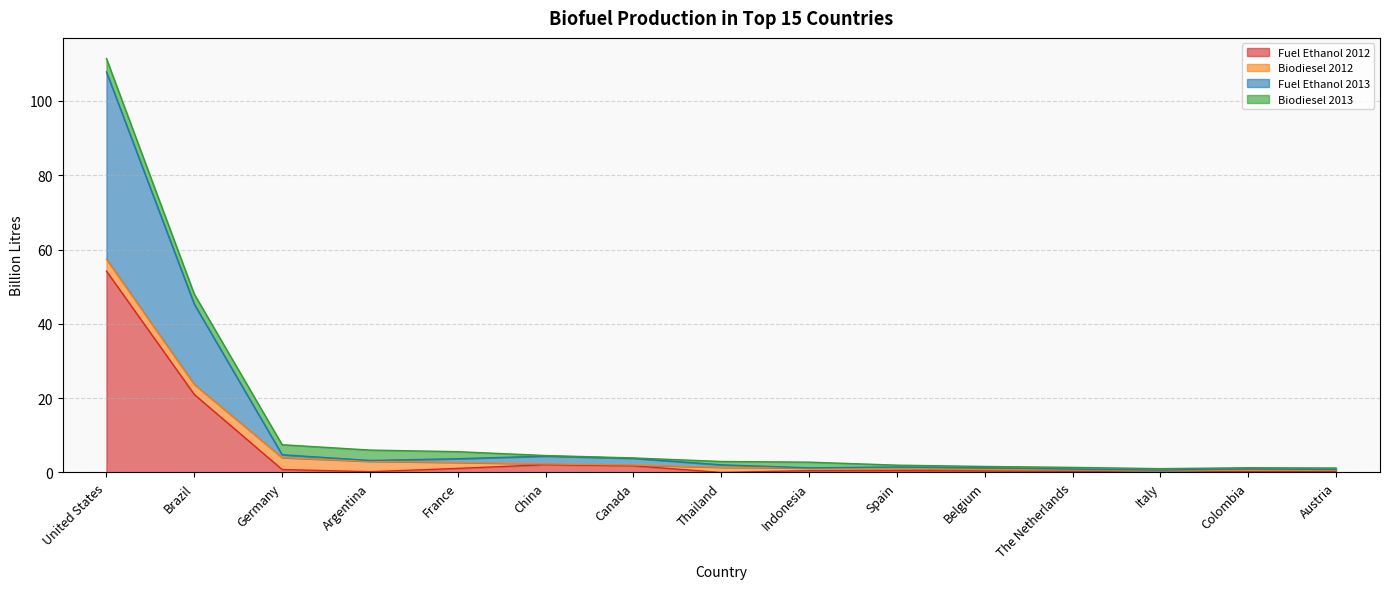

Is it true that Fuel Ethanol 2012 equals 0.1 at Argentina?

False